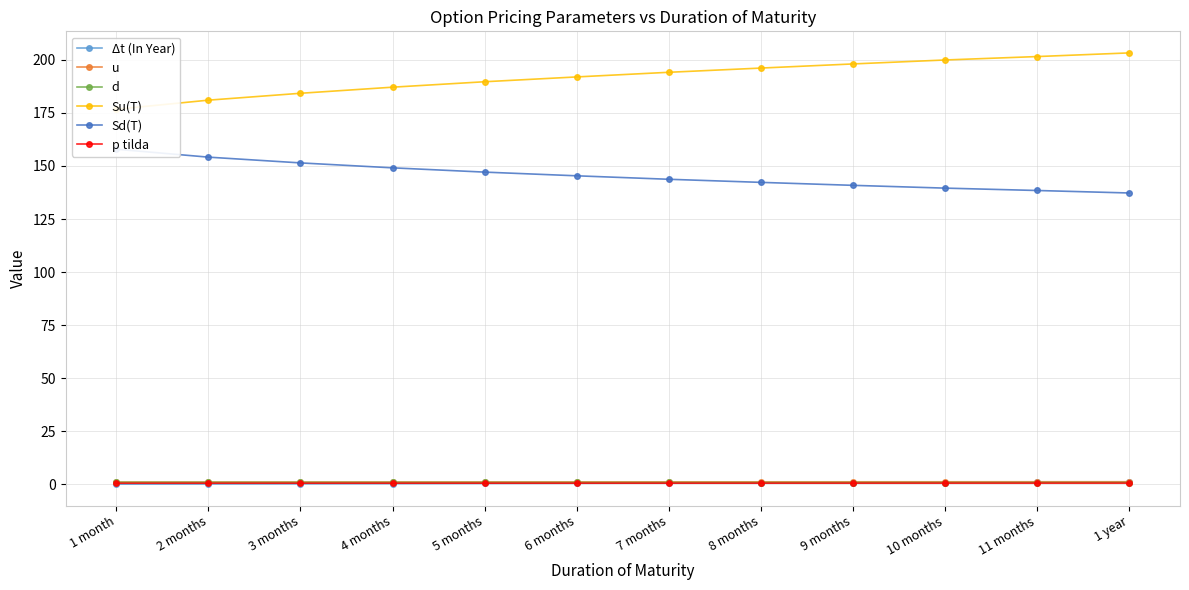

What is the sum of the p tilda values at 2 months and 8 months?

1.1